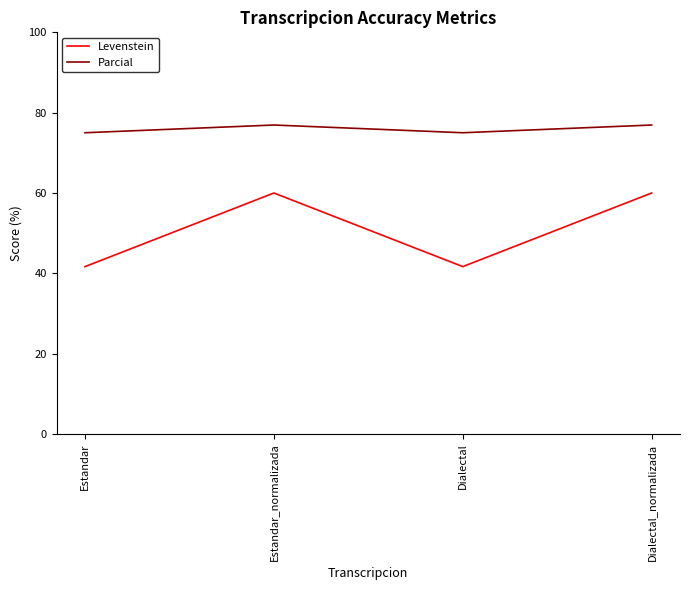

What is the maximum value shown in the chart?

76.9